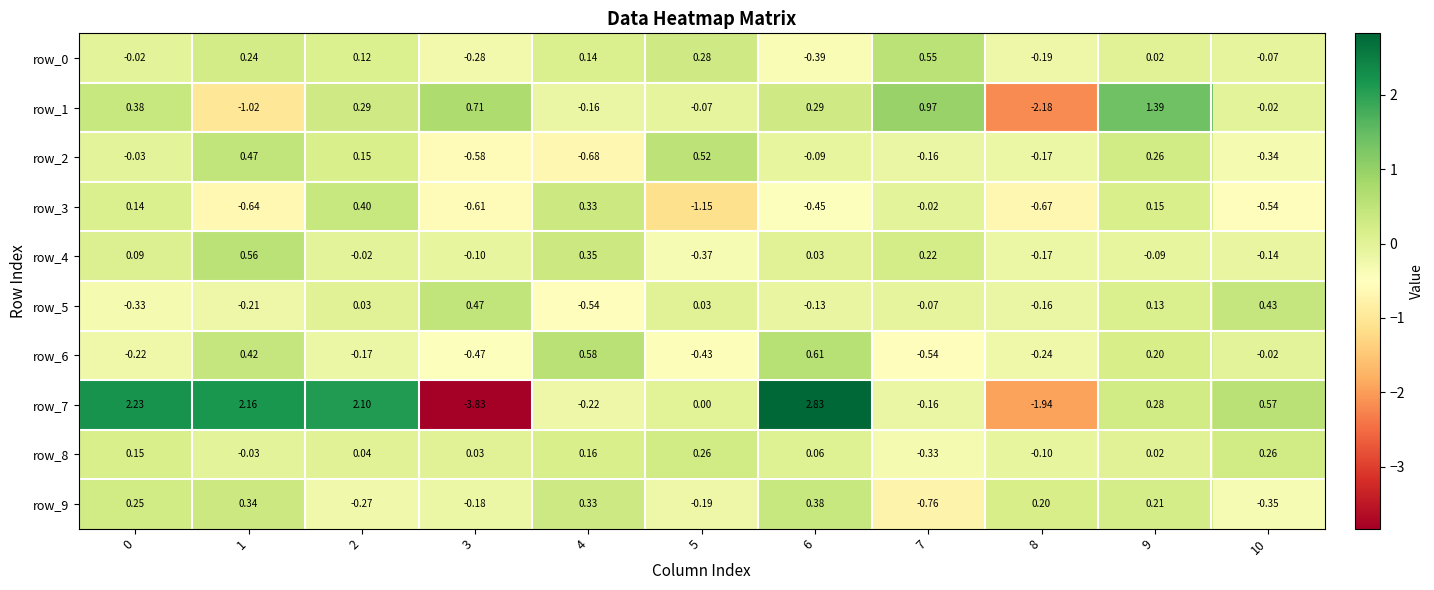

Which series has the widest spread of values?

row_7